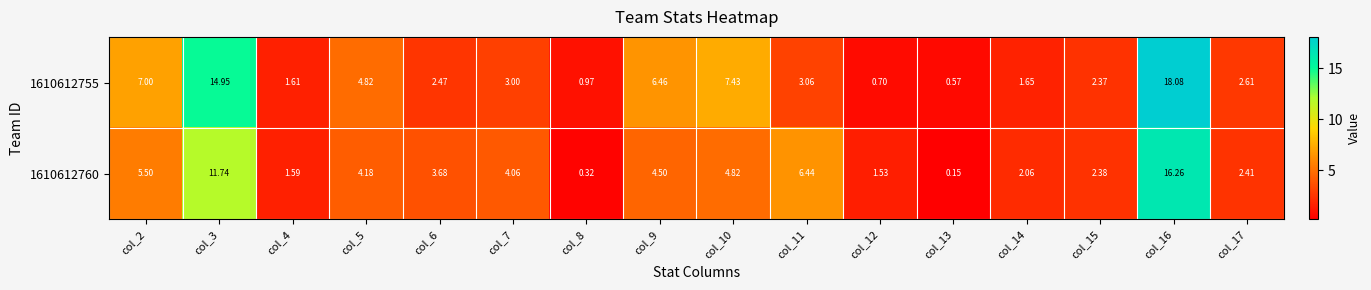

Is the value of 1610612760 at col_15 greater than the value of 1610612755 at col_14?

Yes